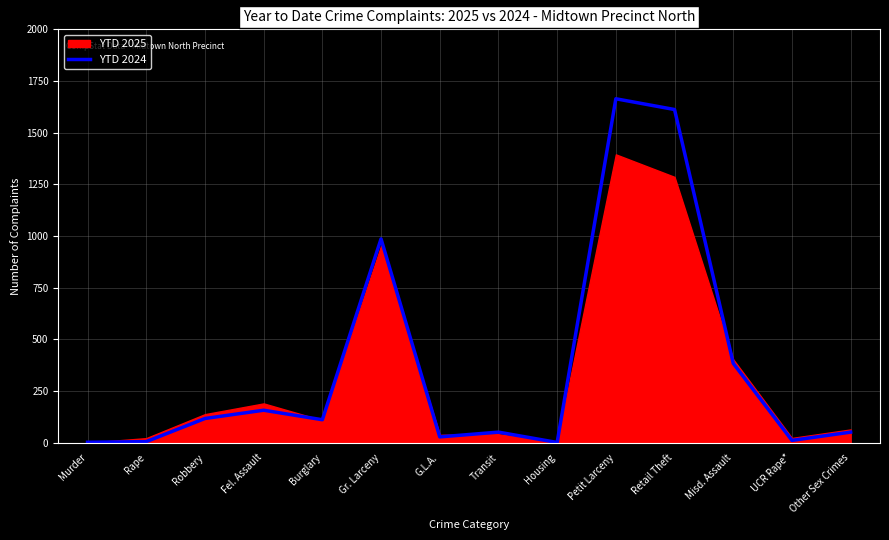

What position from the right is Transit?

7